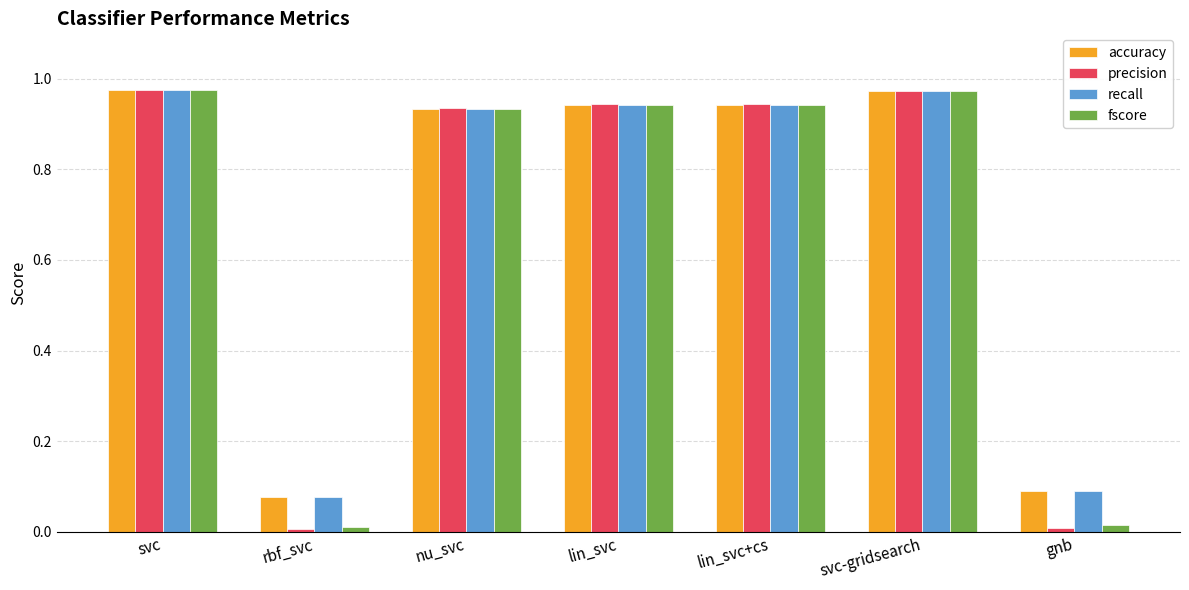

What is the sum of the fscore values at svc-gridsearch and lin_svc+cs?

1.9